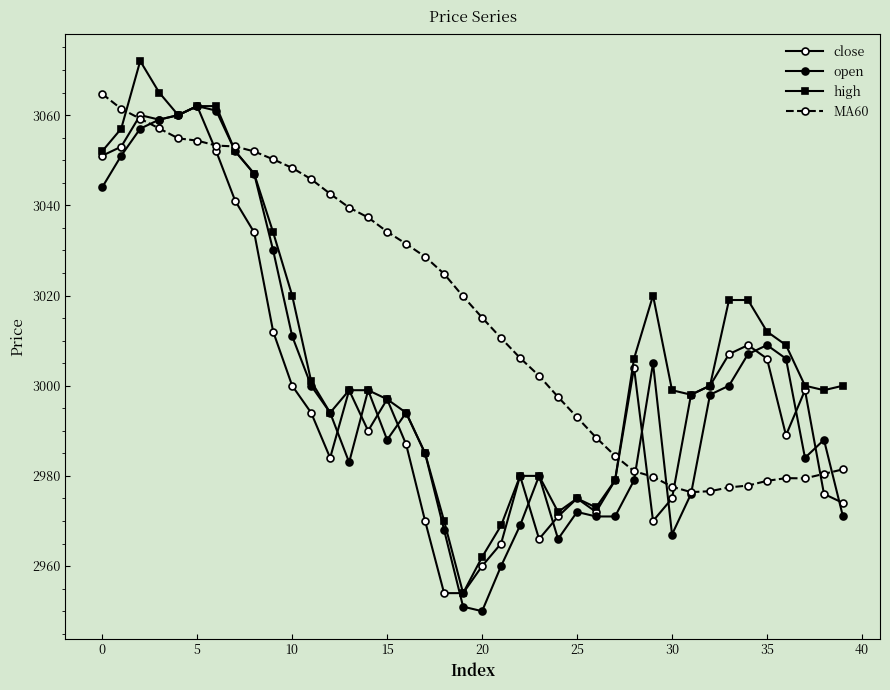

How many values in the MA60 series exceed 3019?

20